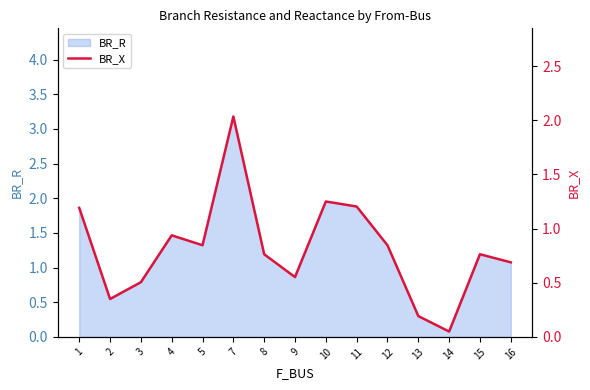

Reading left to right, list all the values displayed in this chart.

1.2	0.3	0.5	0.9	0.8	2.0	0.8	0.6	1.2	1.2	0.8	0.2	0.0	0.8	0.7